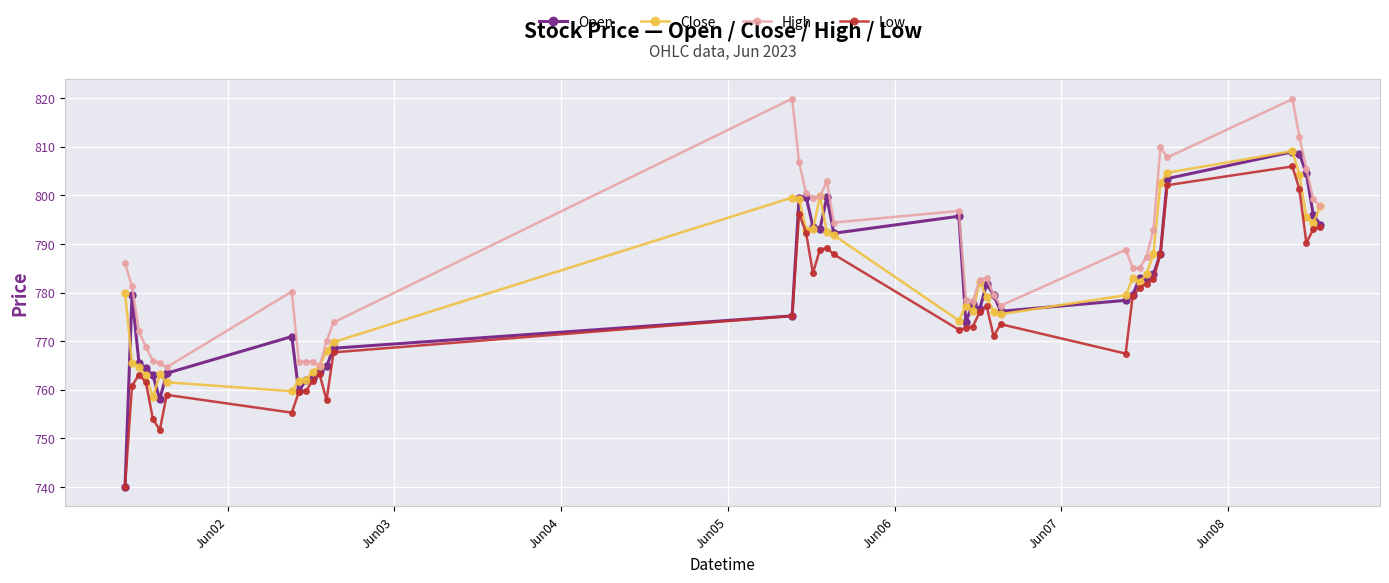

True or false: Open has more than 2 interior local peaks.

True